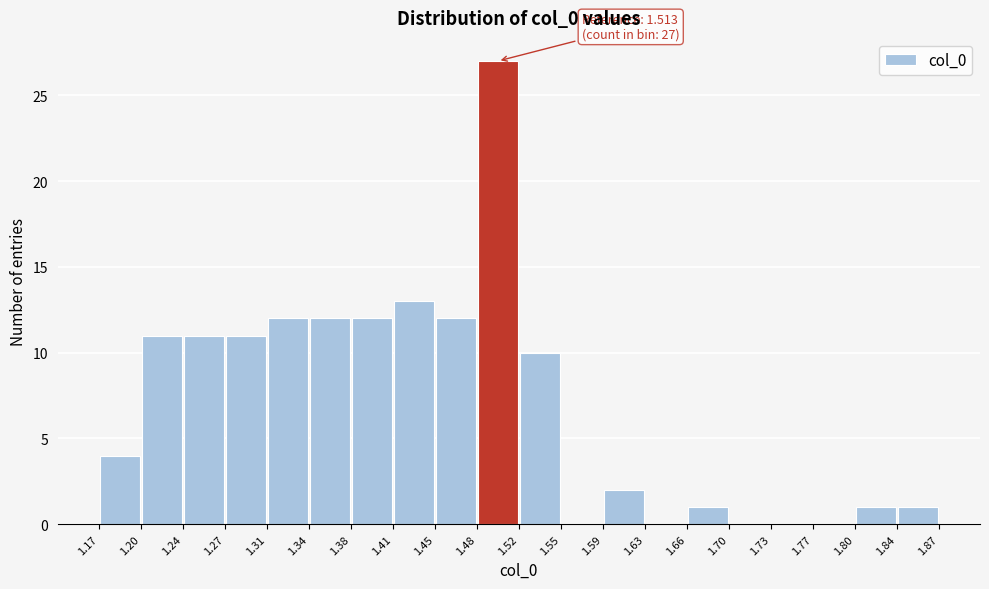

Which range on the x-axis has the tallest bar?

1.48 to 1.52